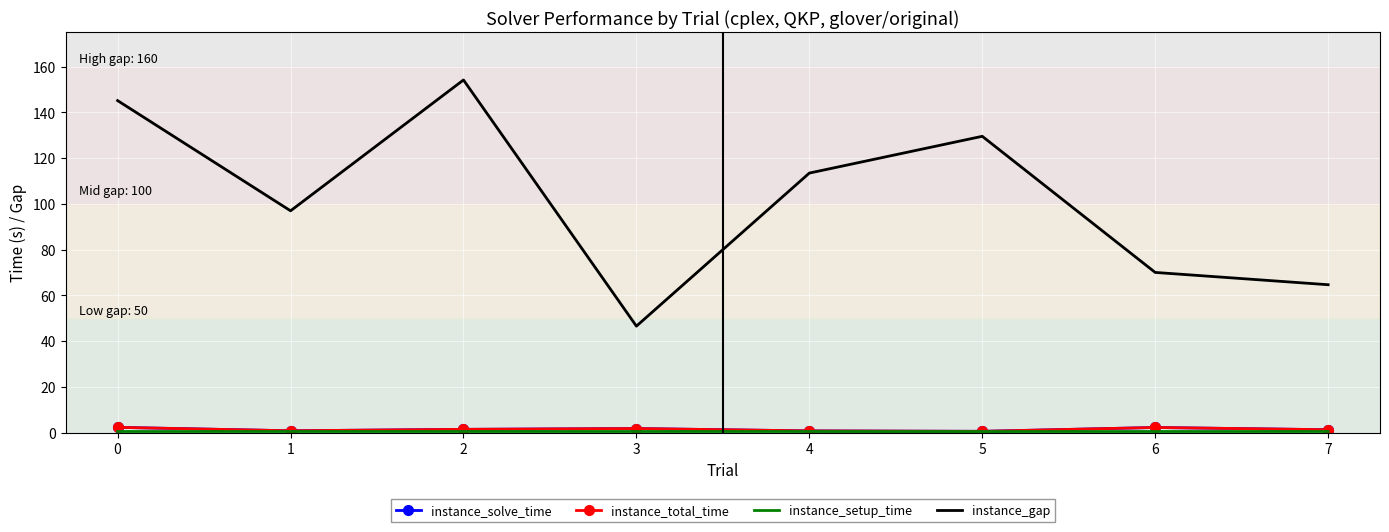

How many interior local peaks does the instance_total_time series have?

2